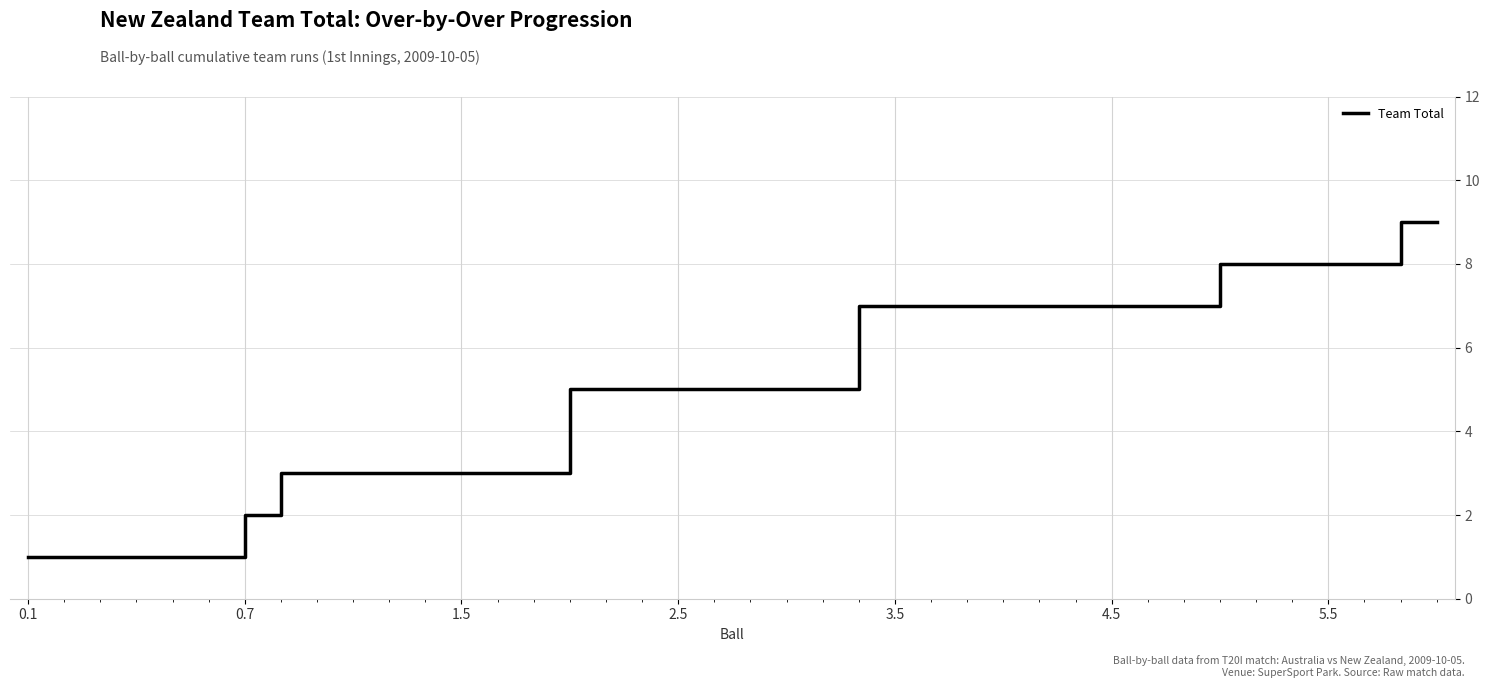

What is the greatest value displayed?

9